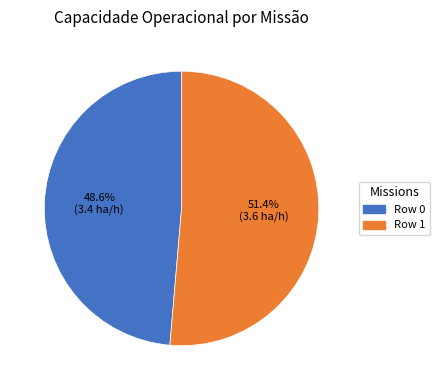

Do Row 0 and Row 1 together represent more than half of the pie?

Yes